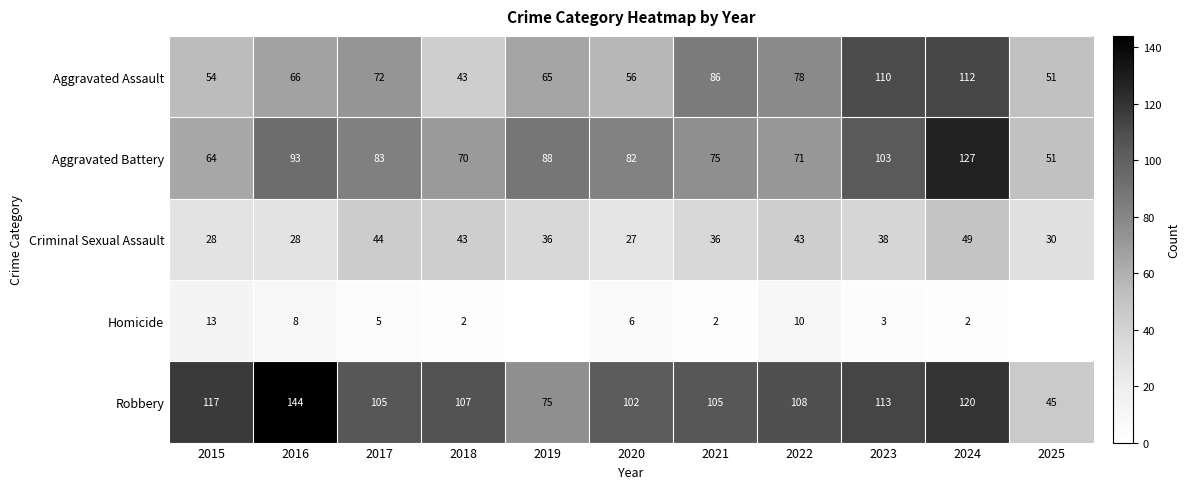

The Aggravated Battery series shows 39 at 2019. True or false?

False